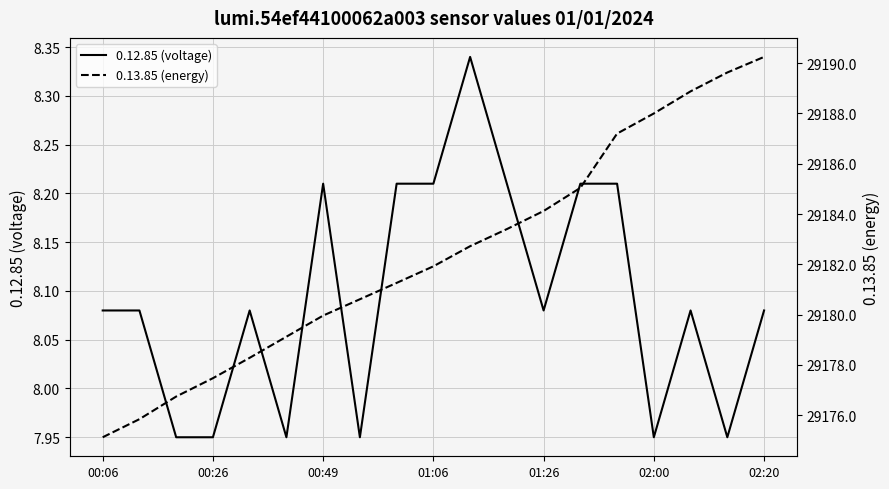

Is it true that 0.13.85 (energy) equals 29185.0 at 13?

True